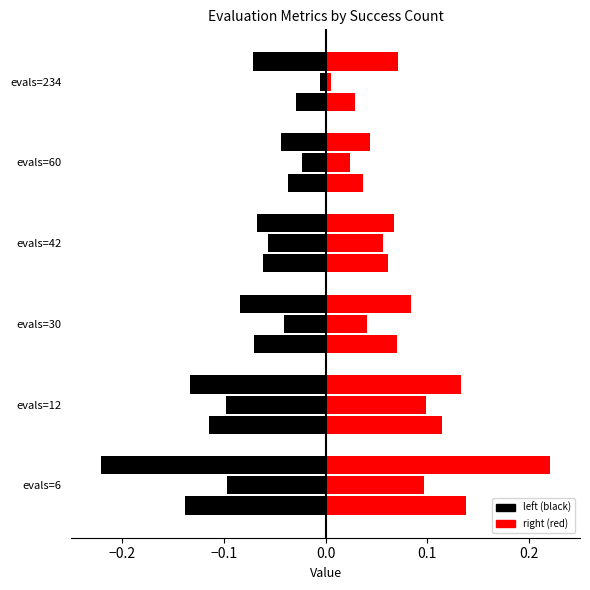

What is the difference between the maximum and second lowest values in the worst series?

0.2